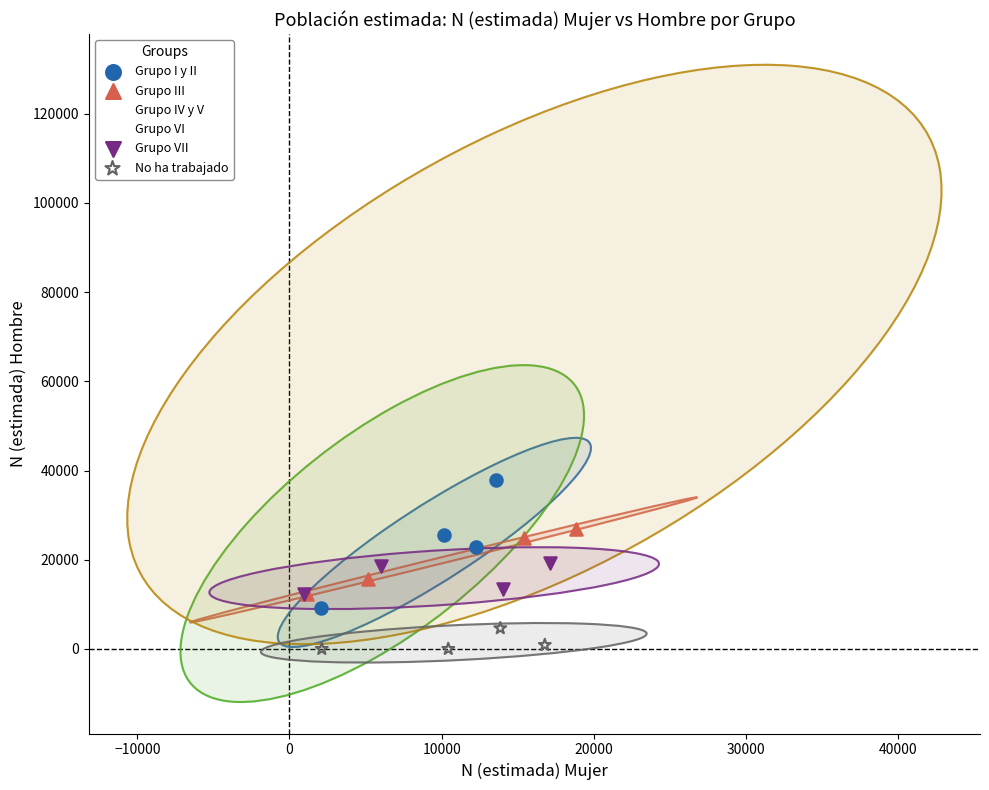

Which series has the largest Y range (max minus min)?

Grupo VI